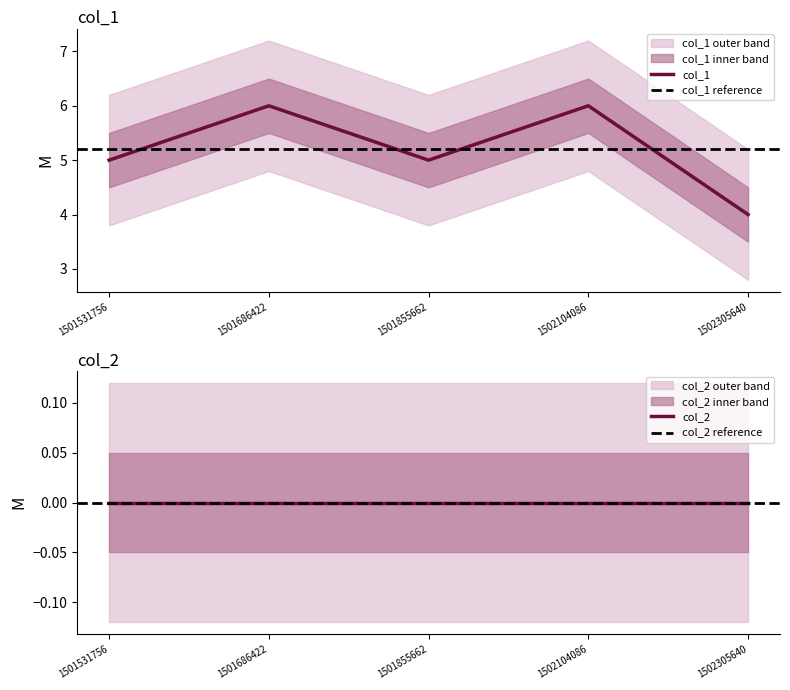

How many points are lower than both their immediate neighbors (excluding endpoints)?

1